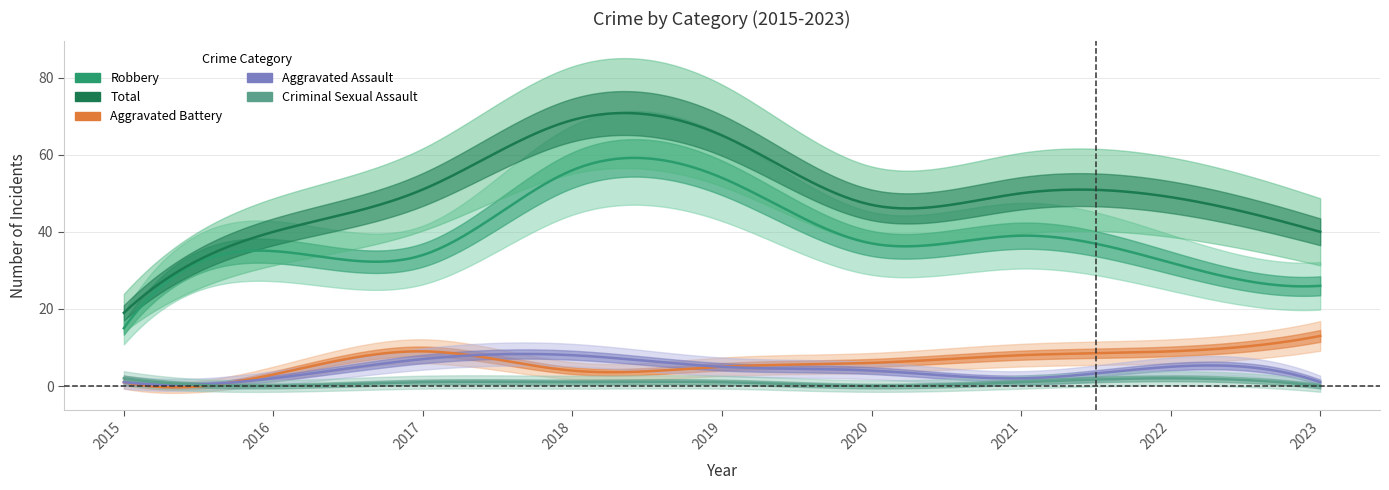

What is the lowest value of the Aggravated Battery series?

1